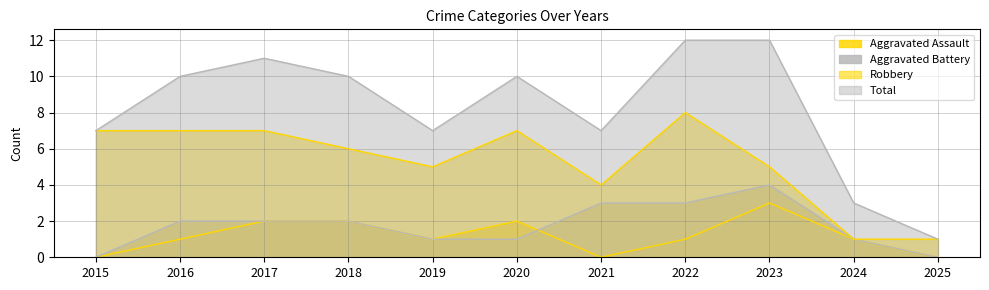

In Aggravated Assault, how many points are higher than both neighbors (excluding endpoints)?

2